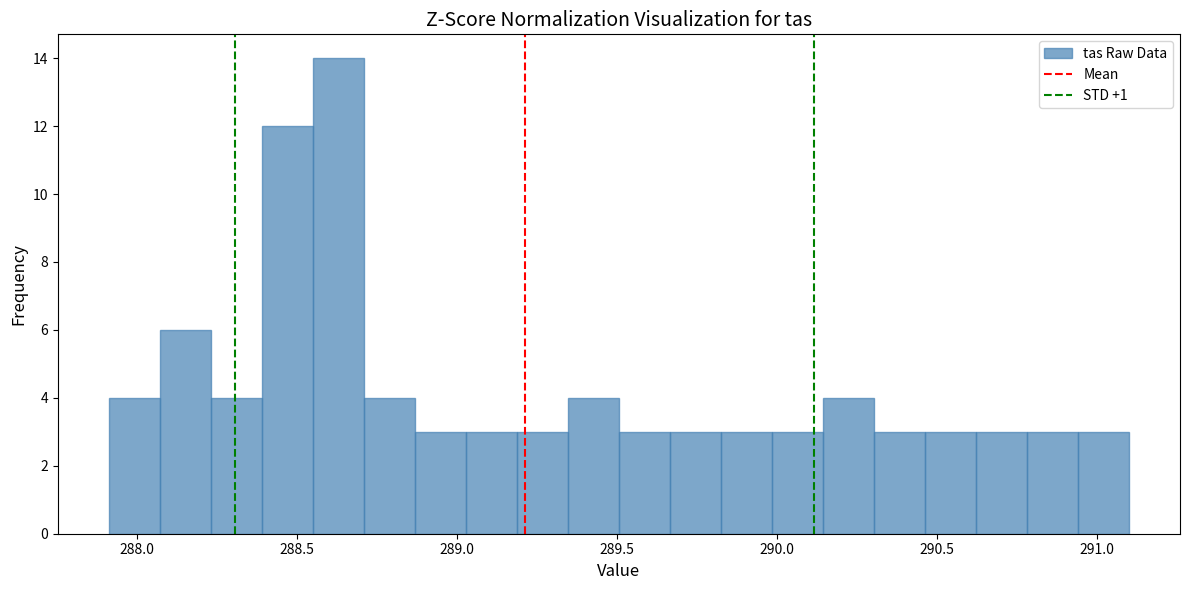

Read against the x-axis, roughly where is the centre of the tallest bar?

288.65